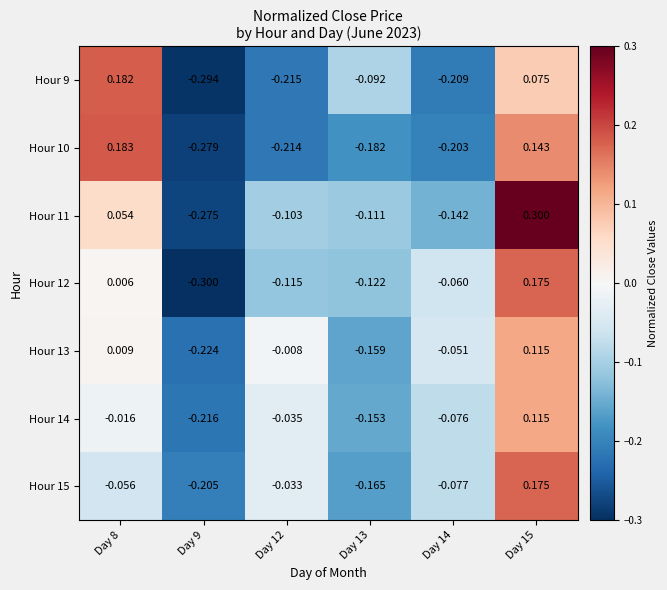

Is the value of Hour 11 at Day 8 greater than the value of Hour 10 at Day 8?

No